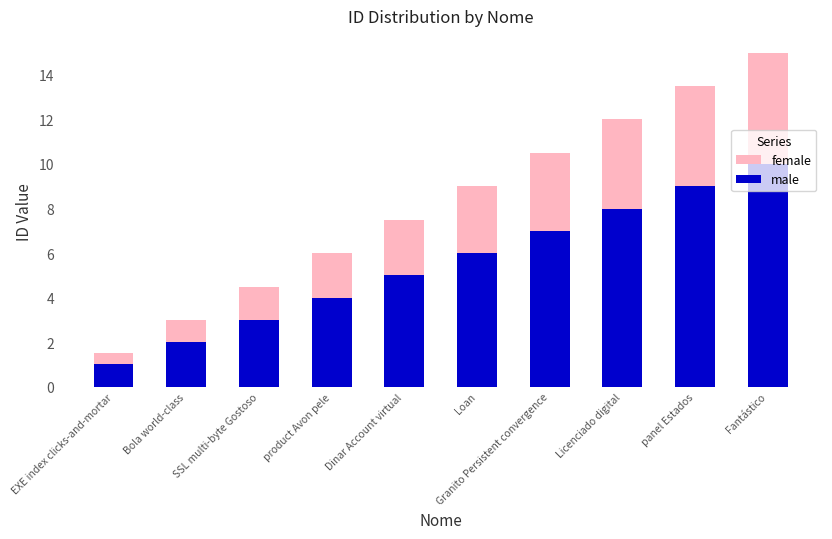

What is the label of the 6th bar from the left?

Loan